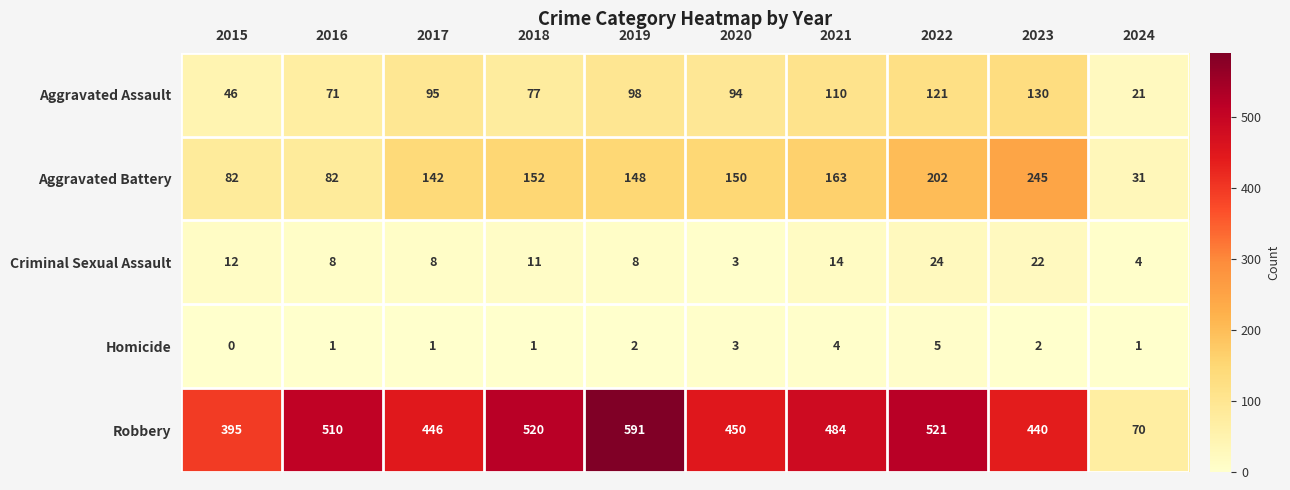

The value of Robbery at 2017 is 446. True or false?

True